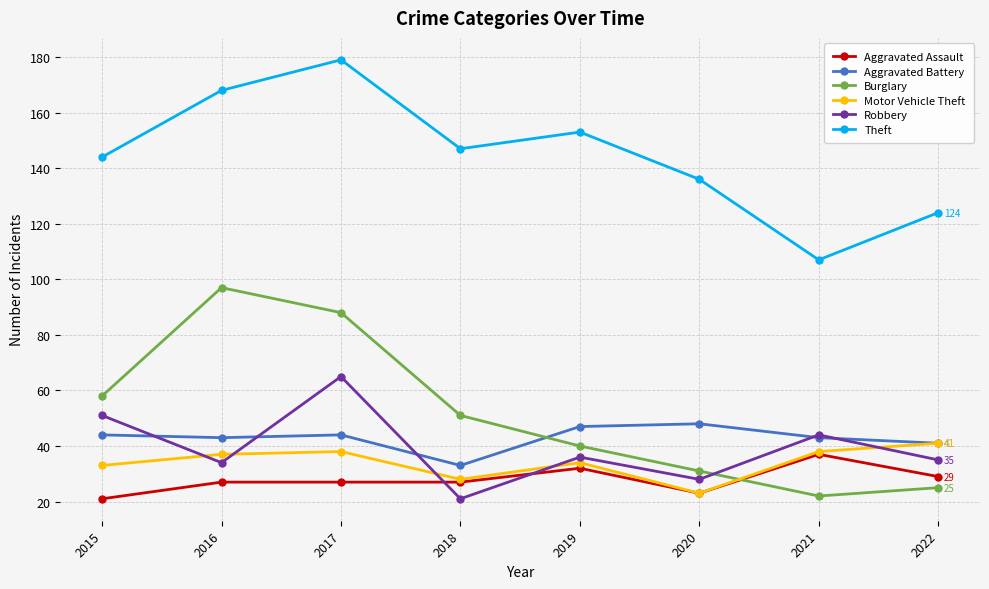

Which series has the largest total across all categories?

Theft